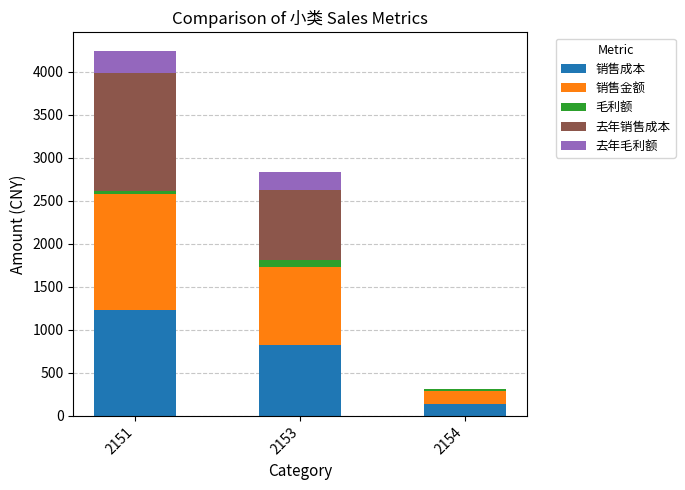

What is the total value across all series at 2151?

4243.2